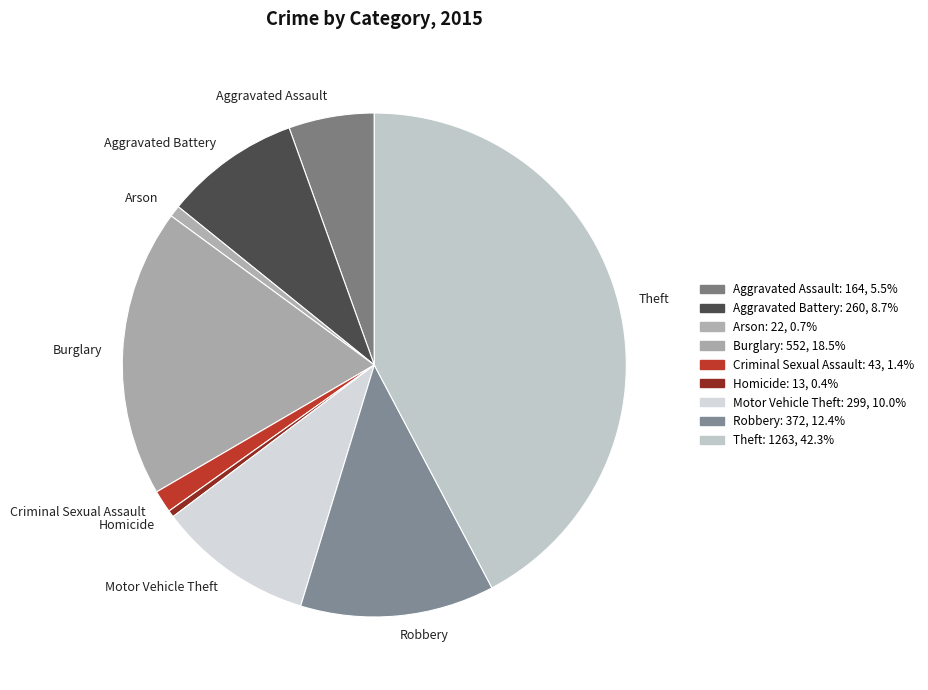

Is the sum of Motor Vehicle Theft and Burglary greater than half?

No